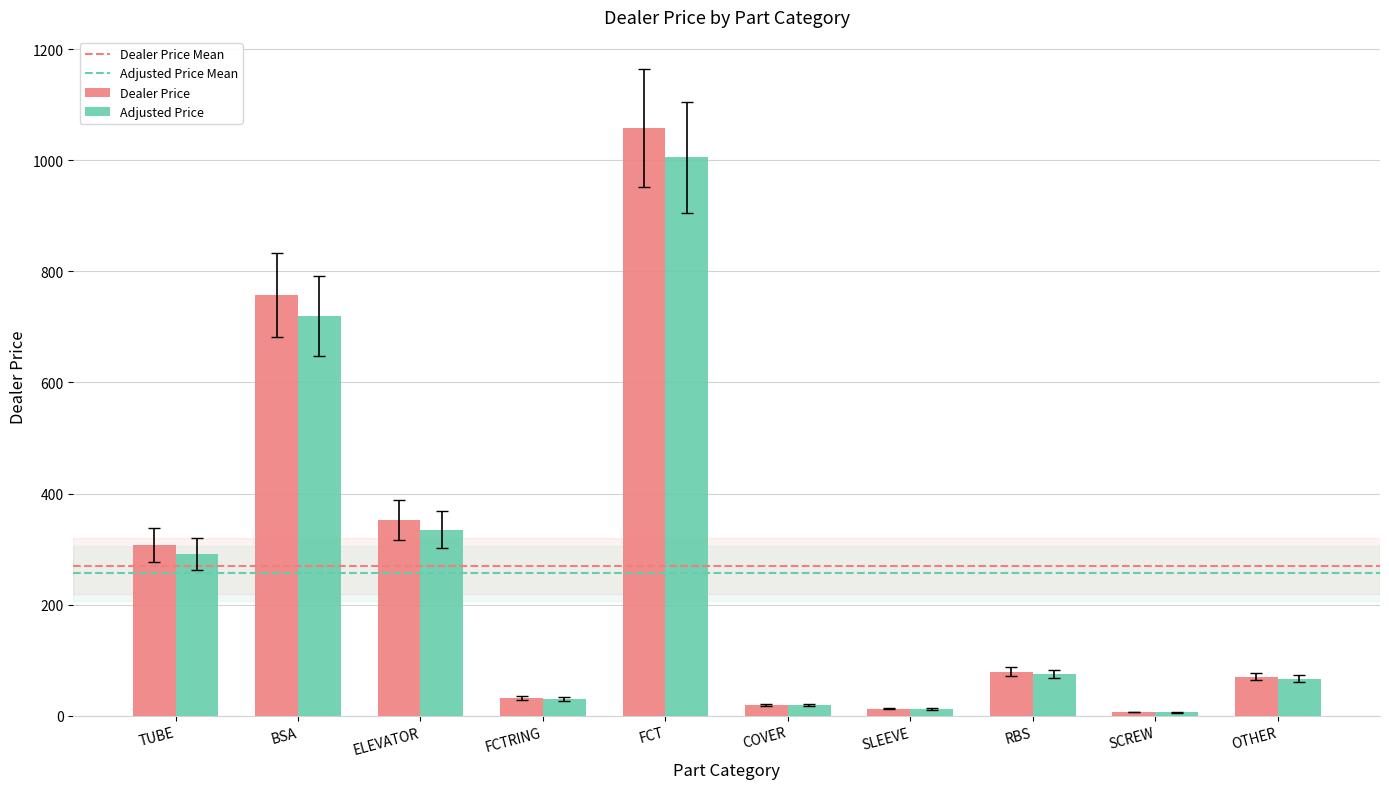

The Dealer Price series shows 1348.3 at BSA. True or false?

False